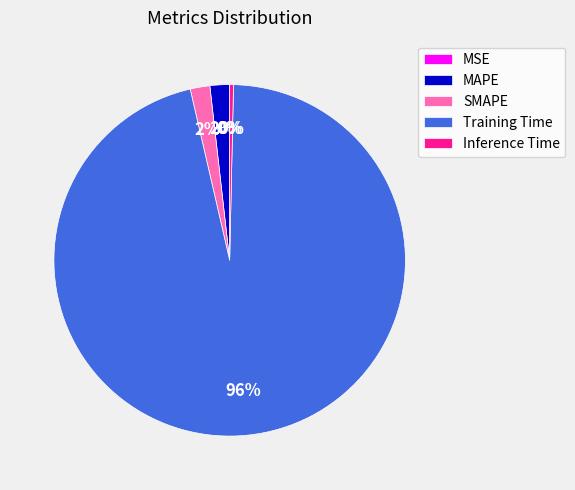

Which slice represents more than half of the pie?

Training Time